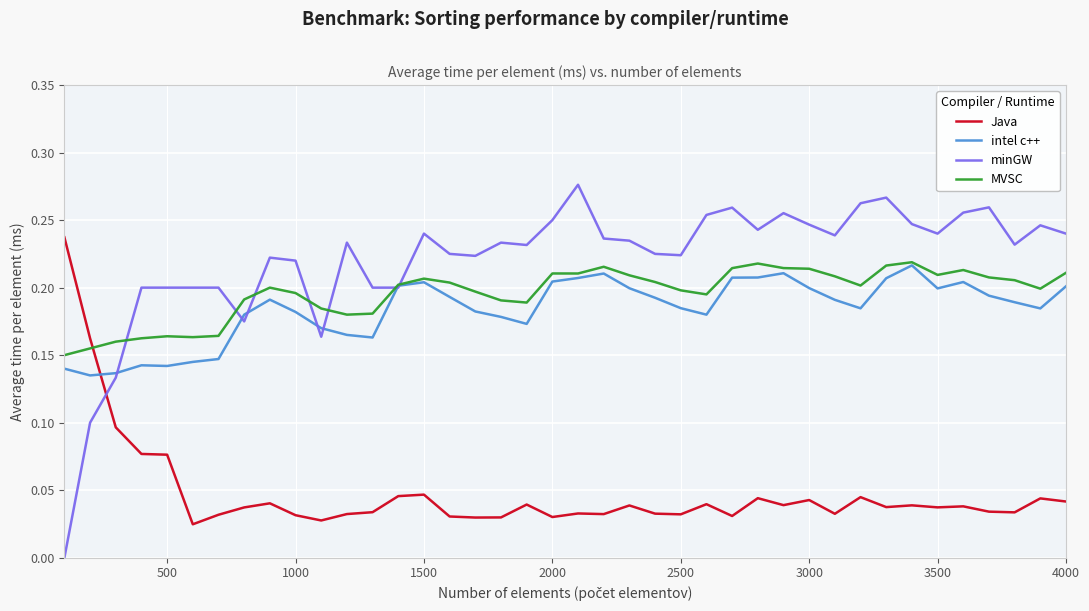

Which series has the largest total across all categories?

minGW